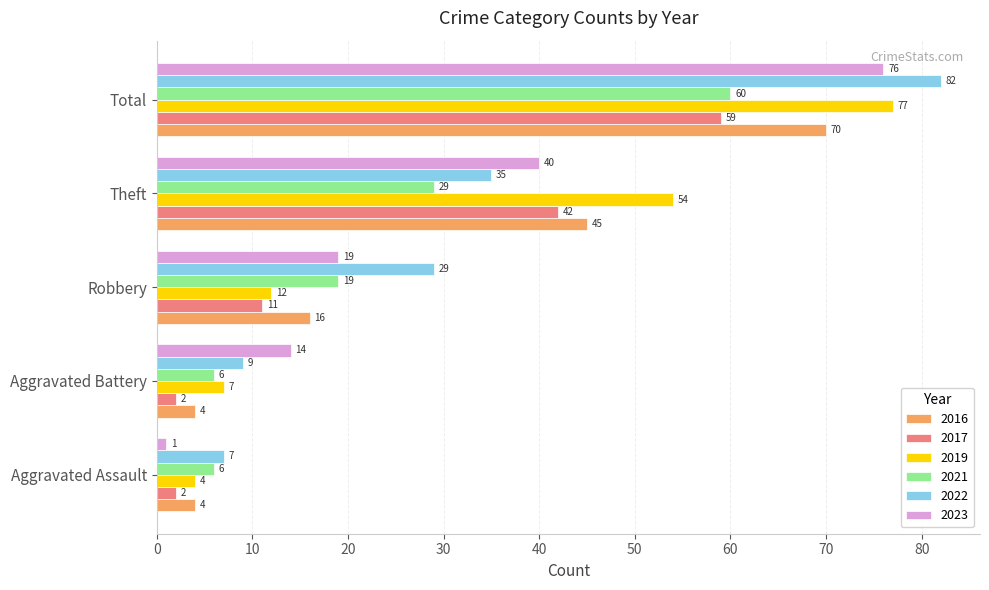

Which series has the largest total across all categories?

2022